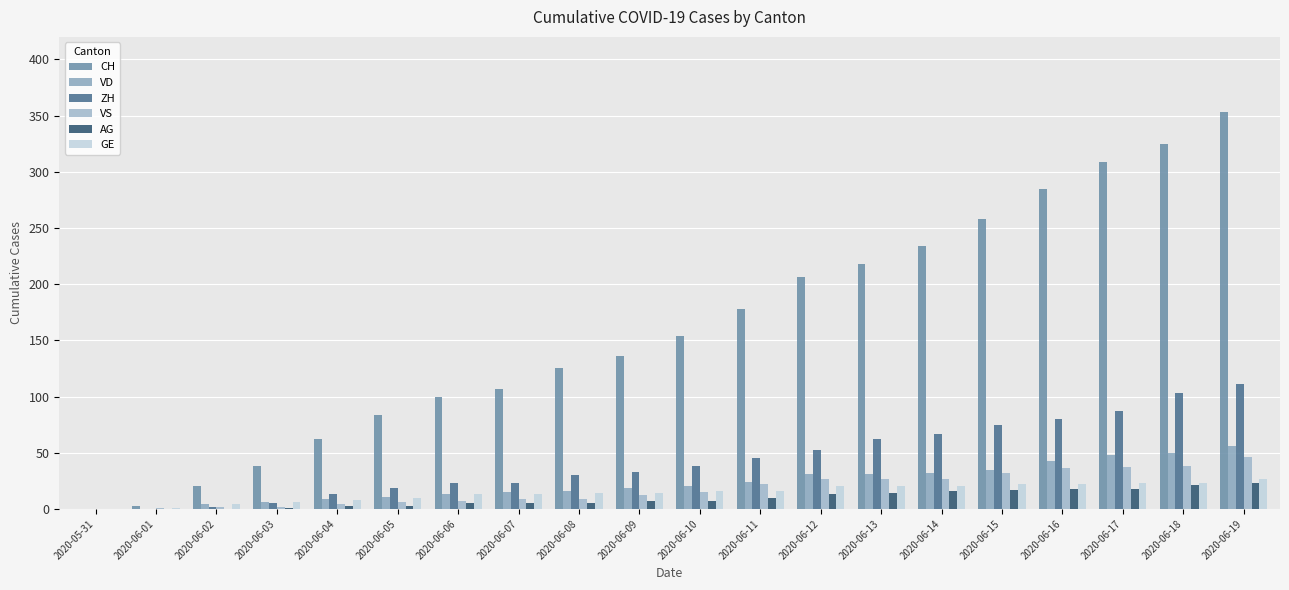

Are the bars horizontal?

No